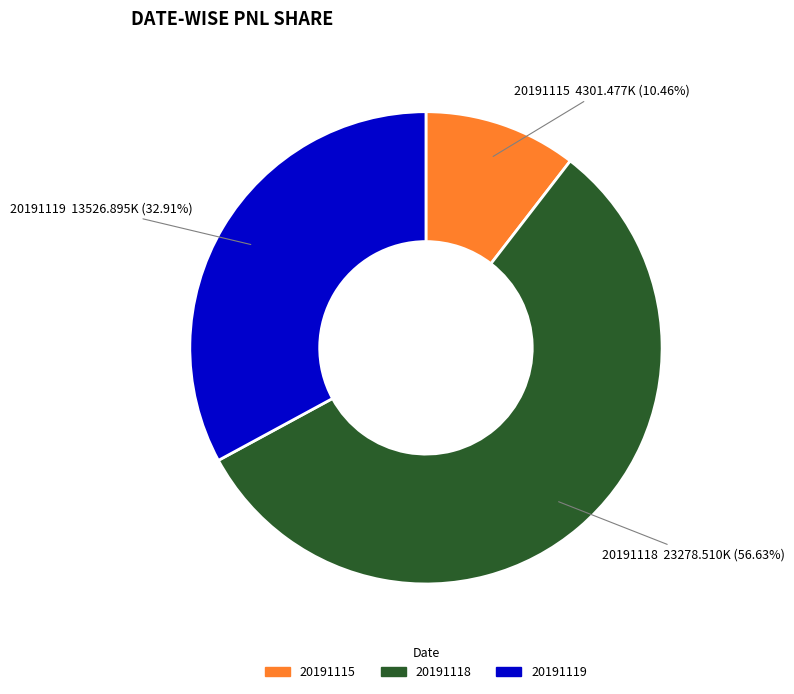

How many slices are in this pie chart?

3